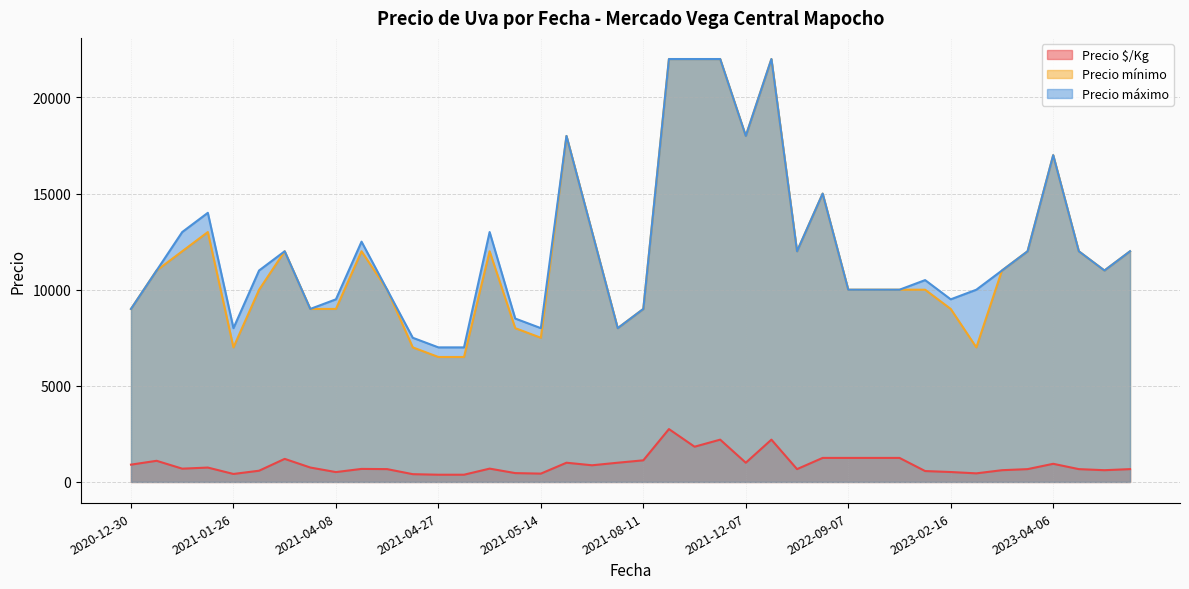

True or false: Precio máximo and Precio $/Kg cross at least once.

False